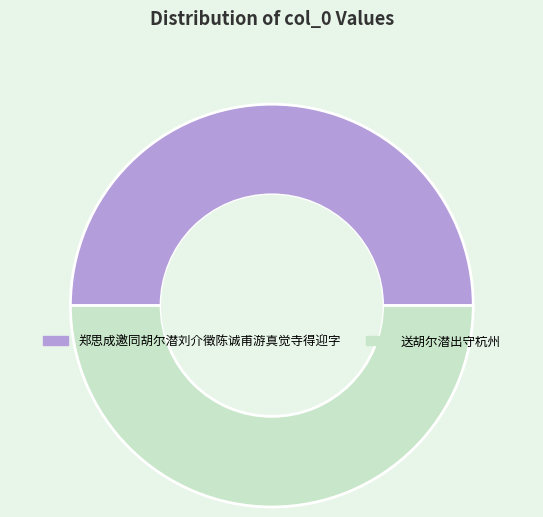

True or false: 送胡尔潜出守杭州 accounts for 60% of the total.

False